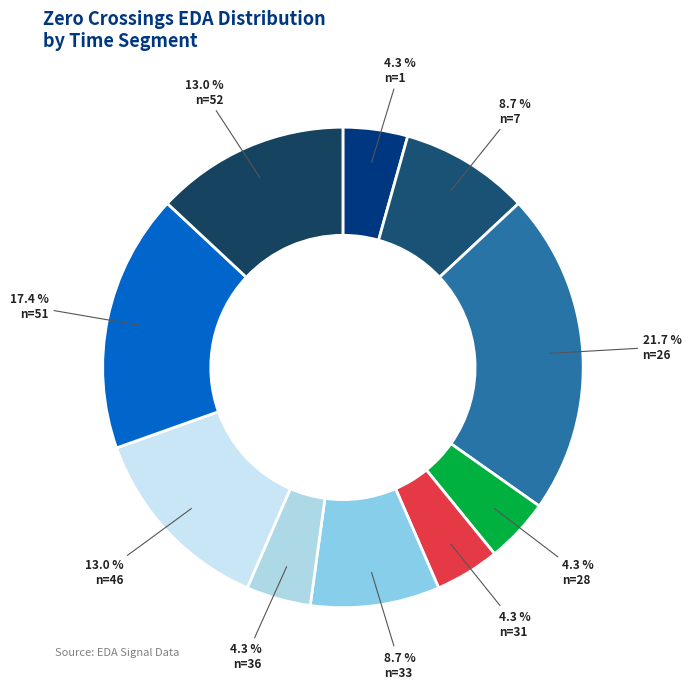

How many segments does this pie chart have?

10